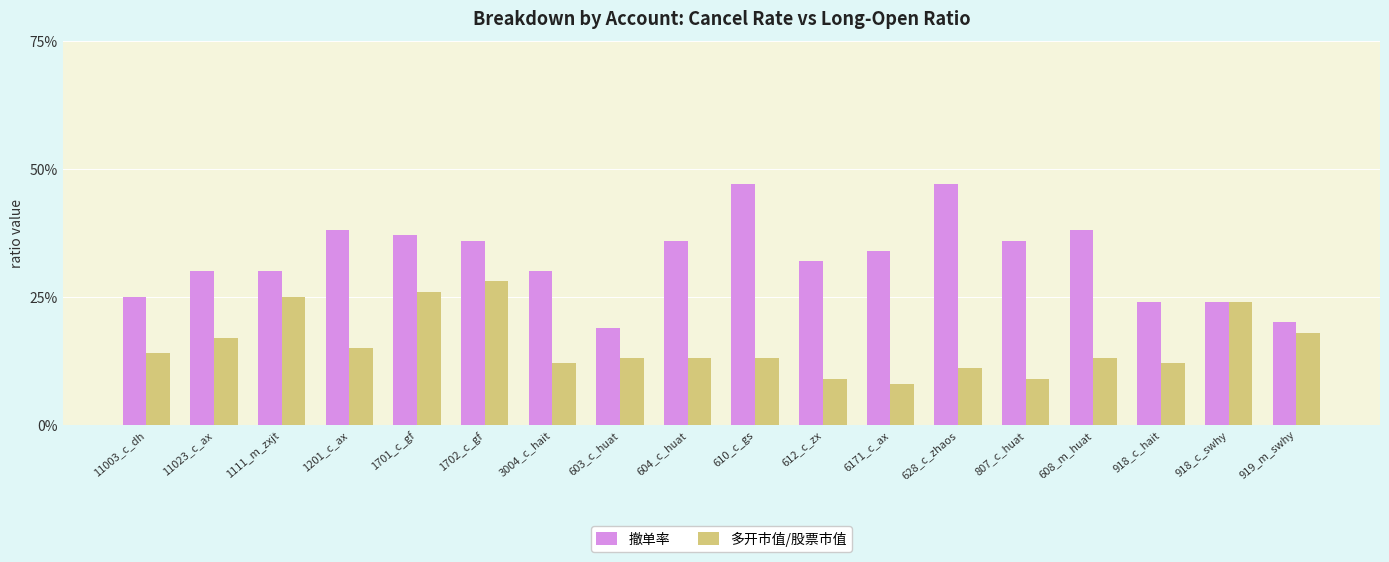

What are all the series names shown in the legend?

撤单率, 多开市值/股票市值